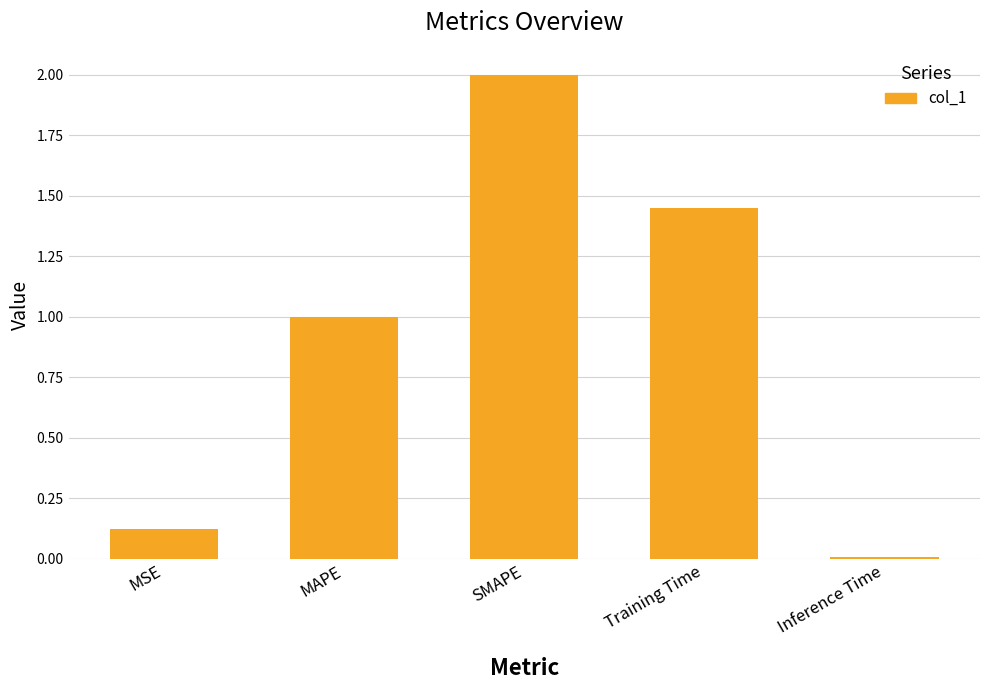

Between MSE and MAPE, which is larger?

MAPE